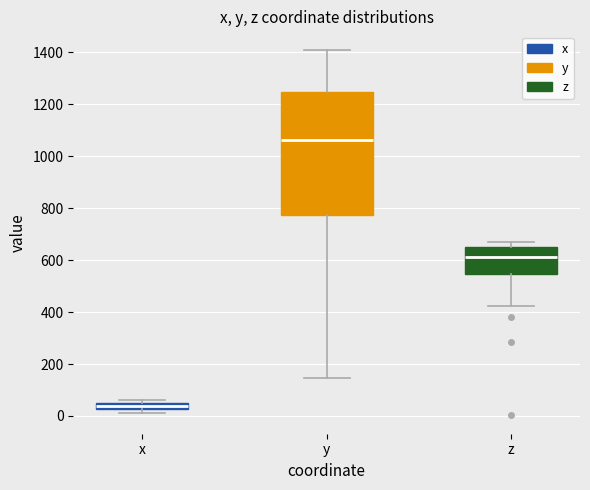

Which box has the highest median line?

y